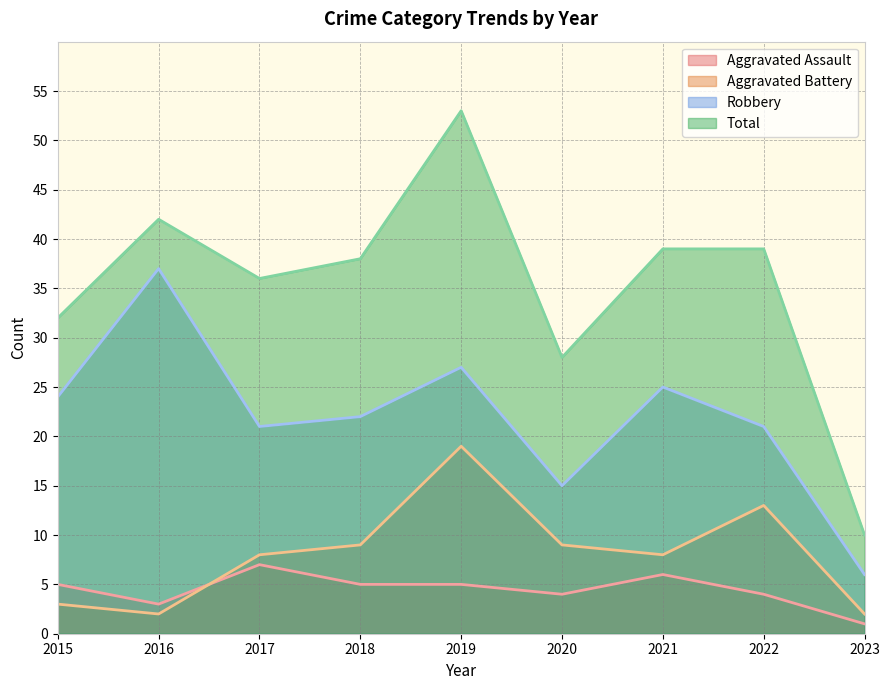

True or false: Robbery and Aggravated Assault intersect in this chart.

False